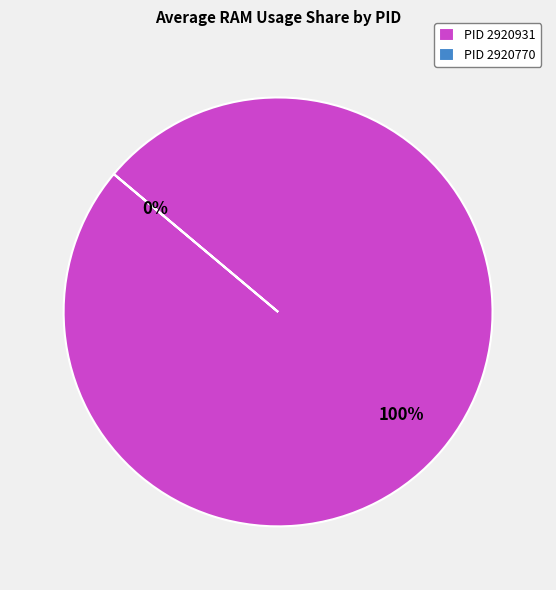

Which category has the smallest portion of the pie?

2920770